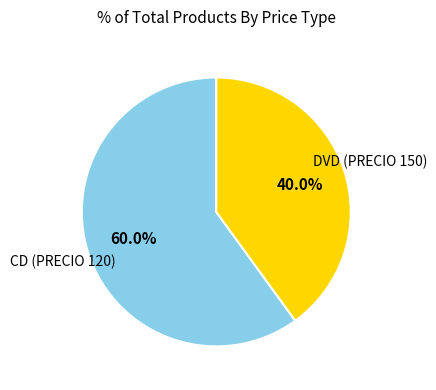

Does any single category account for the majority?

Yes